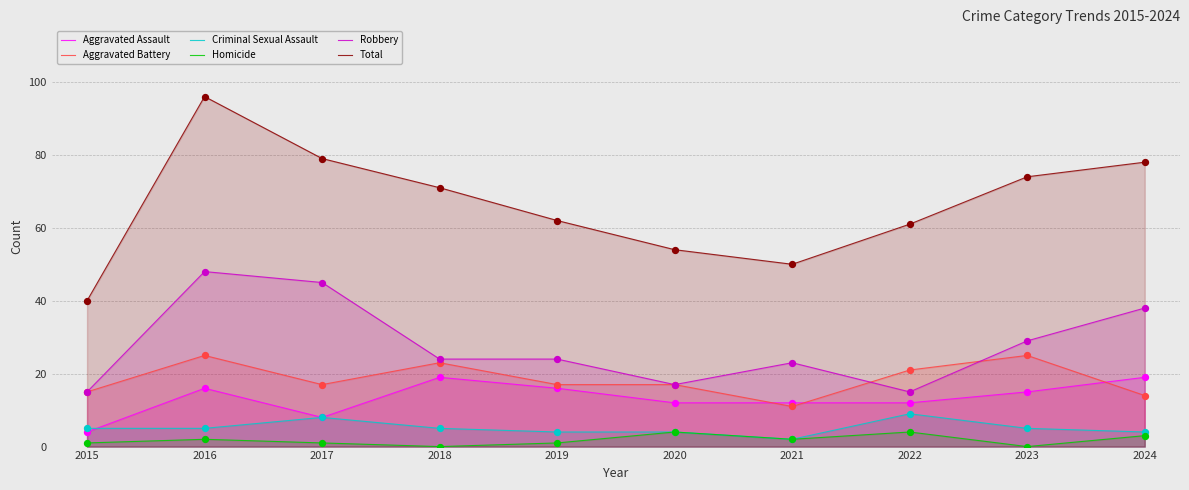

Which series reaches the maximum Y coordinate?

Total